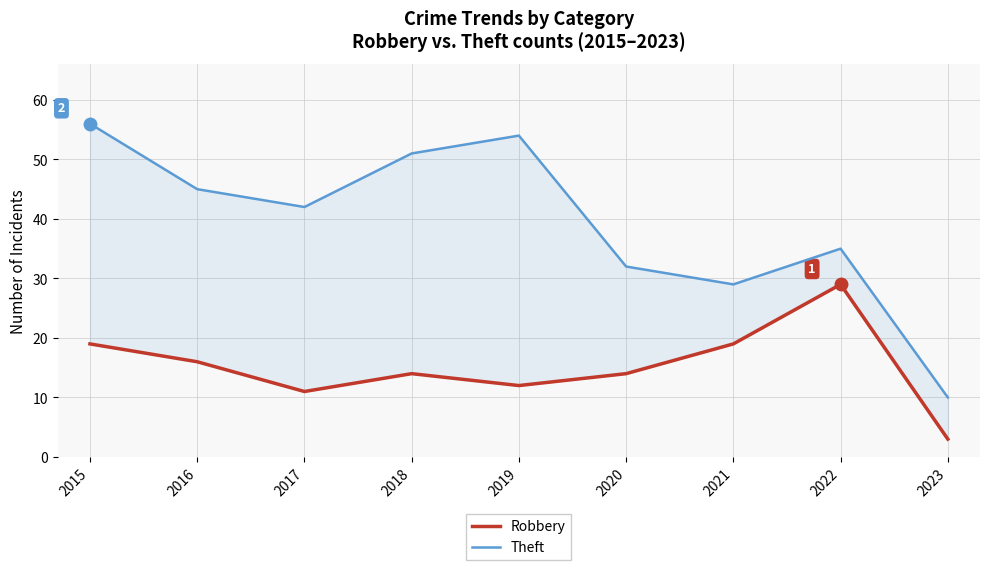

Which series has the largest total across all categories?

Theft